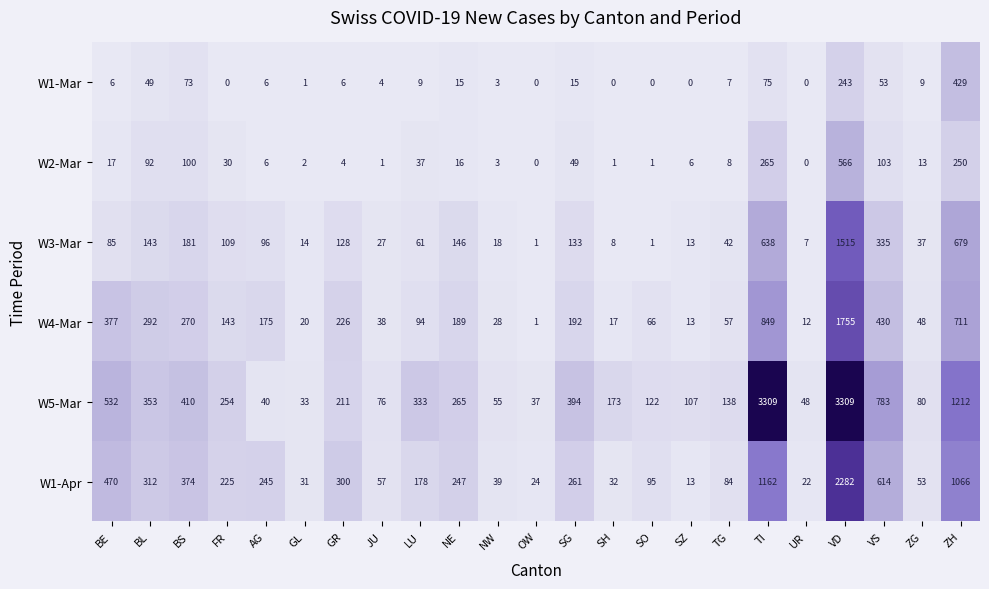

What is the average value of the W4-Mar series?

261